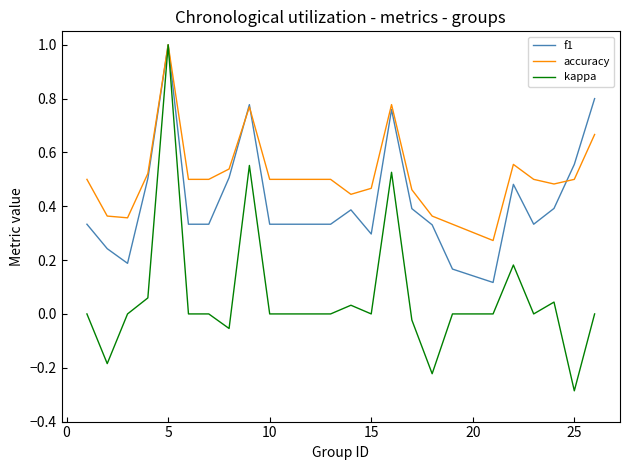

Rank the series by their average value, from lowest to highest.

kappa, f1, accuracy